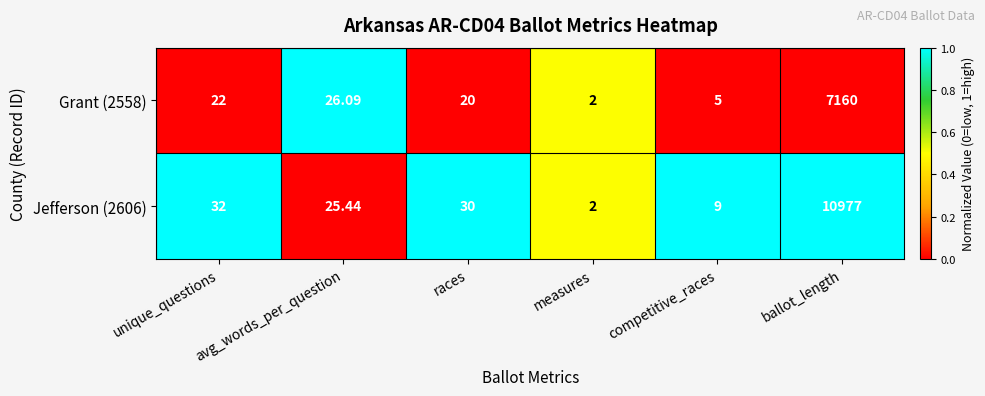

At which category is the sum across all series the highest?

ballot_length